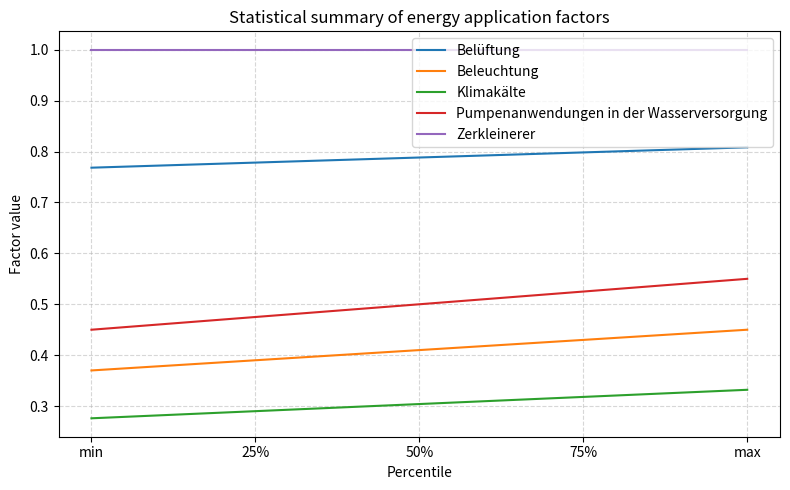

Does the chart display data point markers on the line(s)?

No